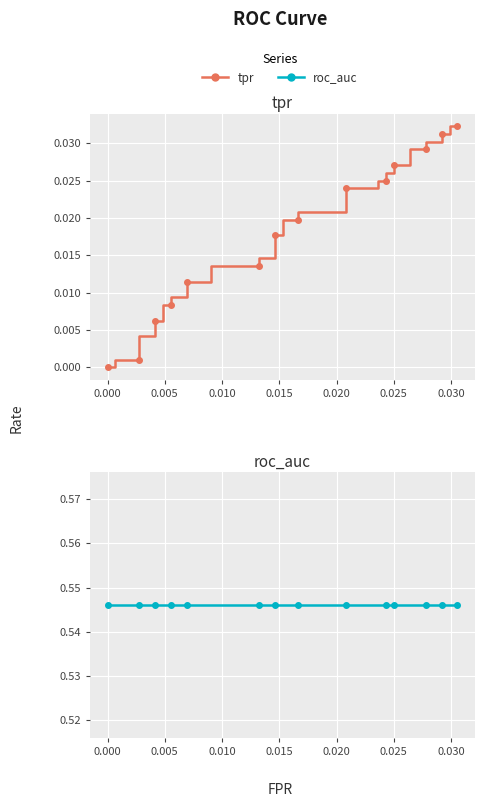

True or false: roc_auc and tpr intersect in this chart.

False